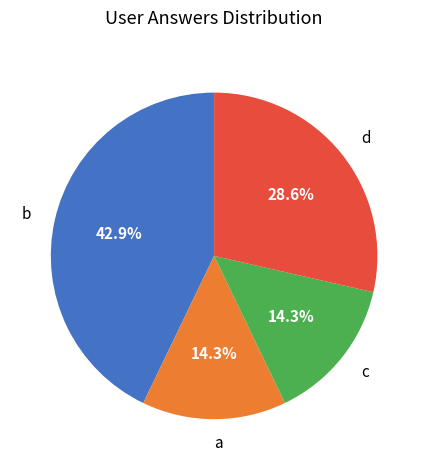

Does any single category account for the majority?

No